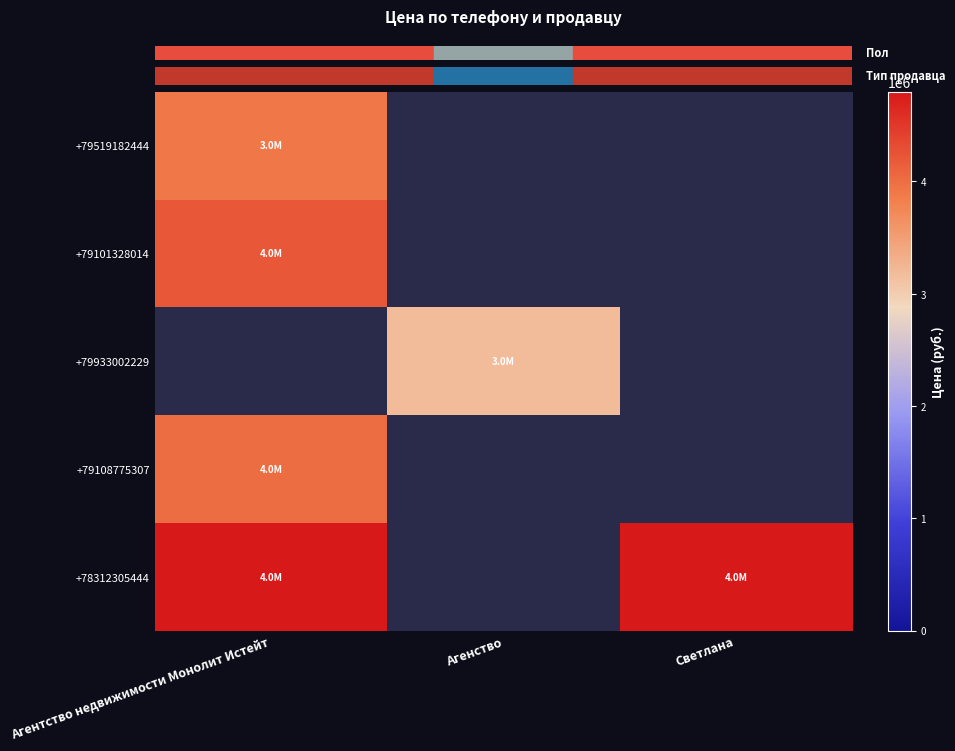

What is the highest value of the +78312305444 series?

4800000.0